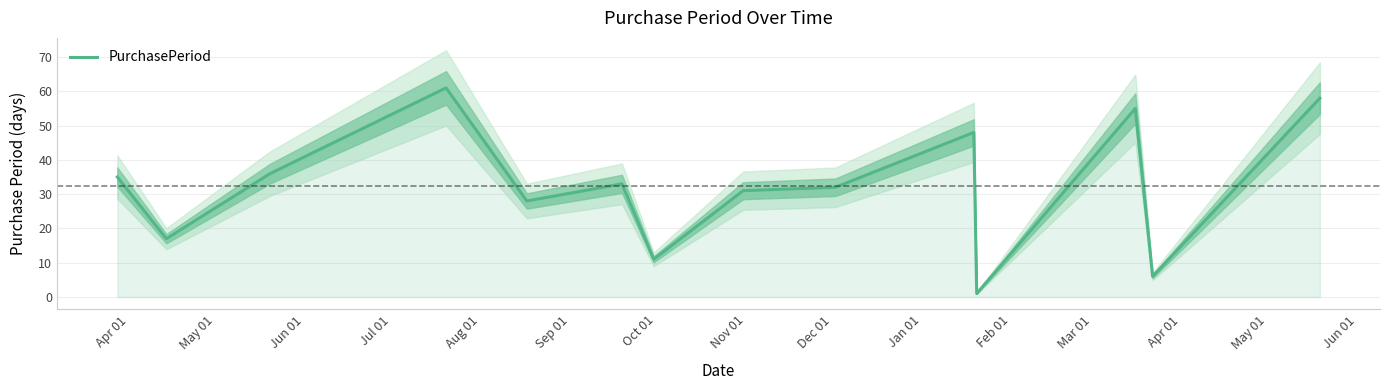

What is the greatest value displayed?

61